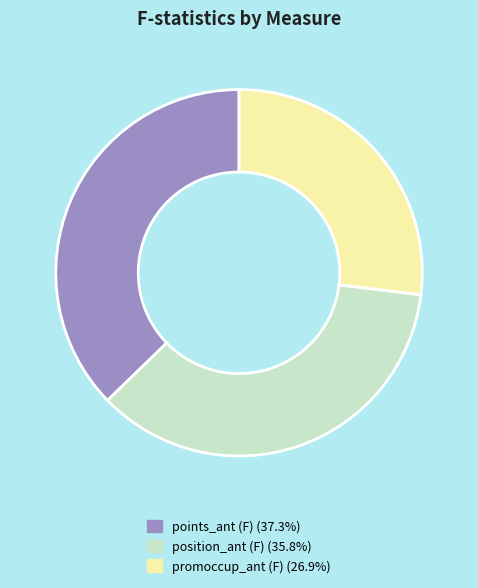

Combined, do points_ant (F) (37.3%) and position_ant (F) (35.8%) account for over 50%?

Yes